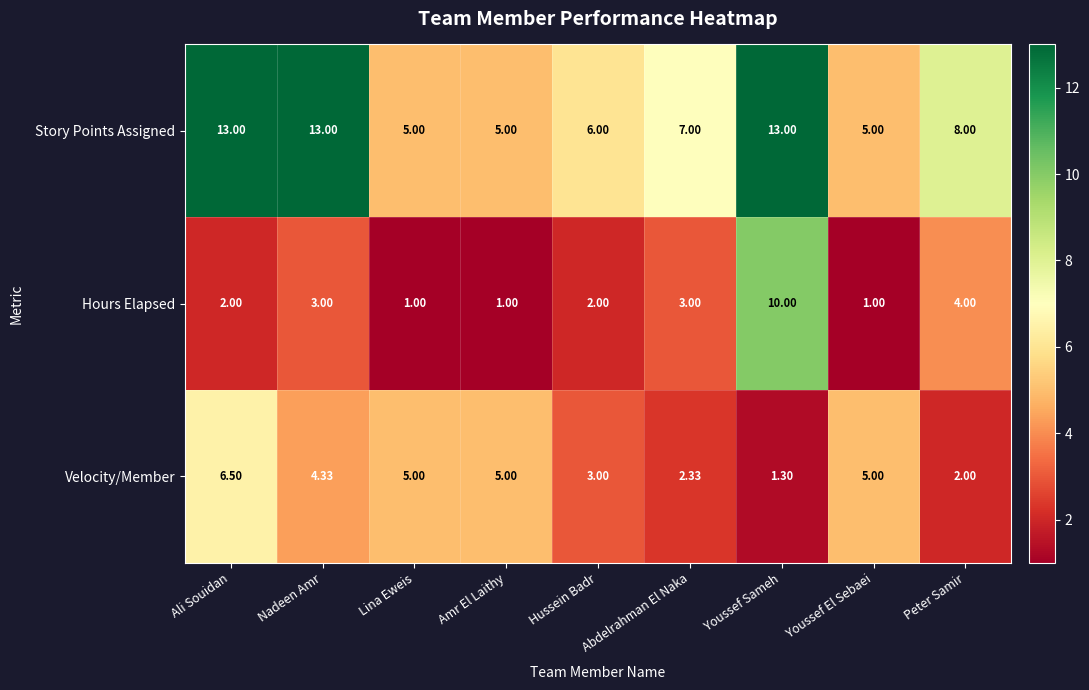

How many values in the Hours Elapsed series are below 2?

3